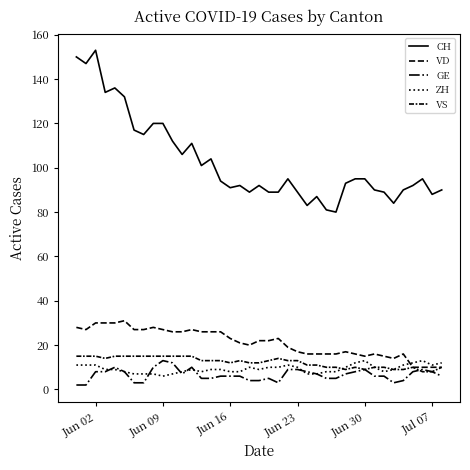

What is the value of the ZH point at the 15th from the left?

9